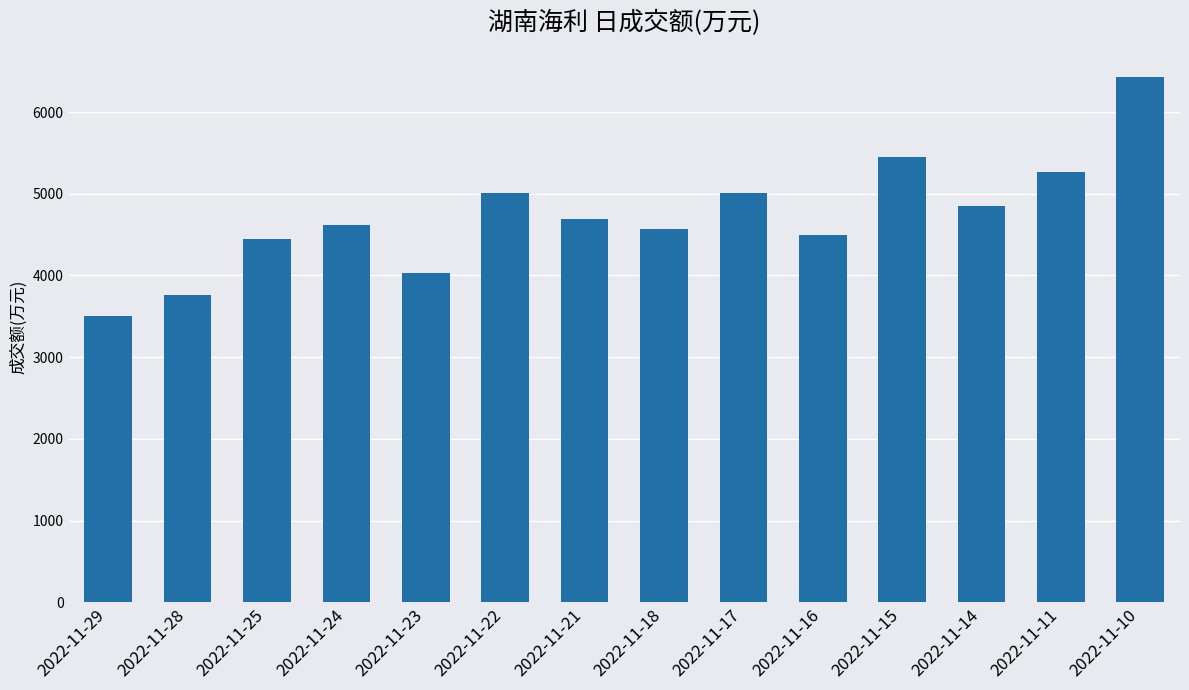

Count the number of data series in this chart.

1